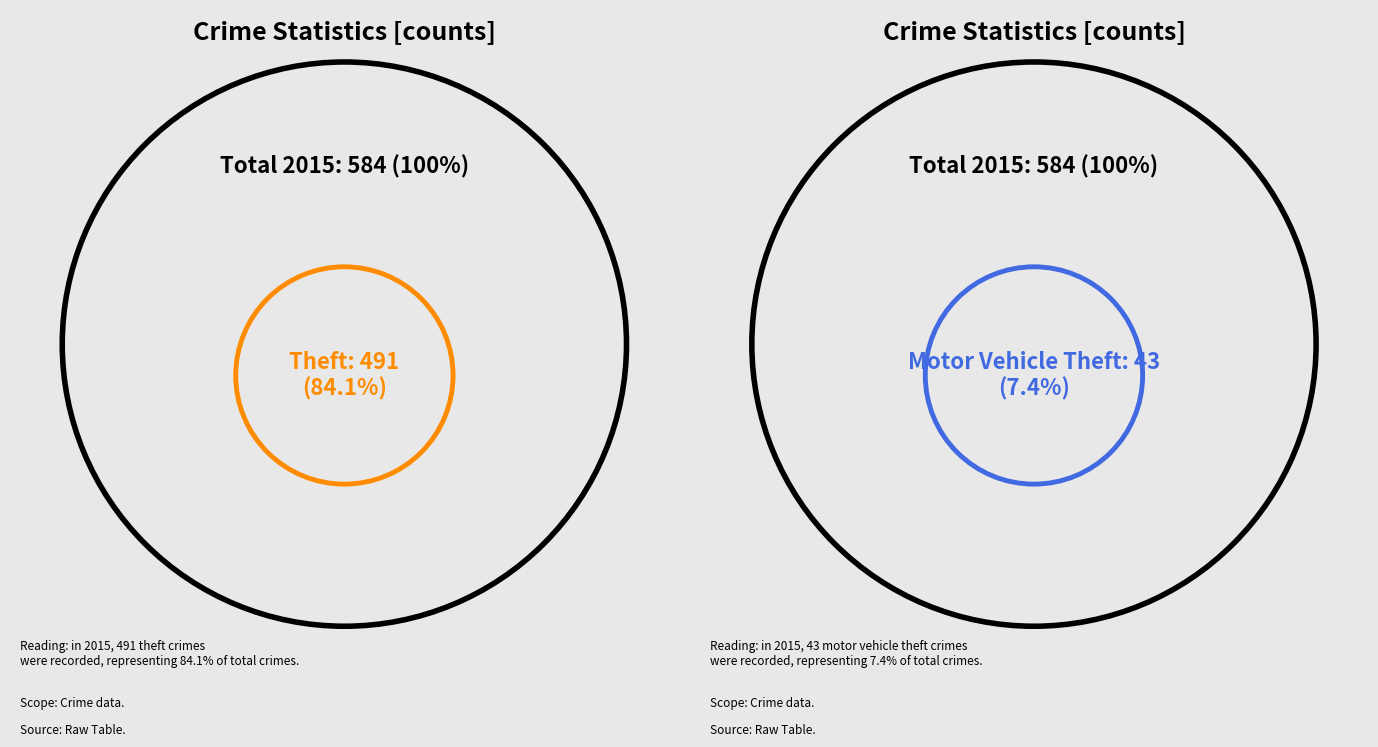

What is the ratio of the value at Theft to the value at Motor Vehicle Theft?

11.4